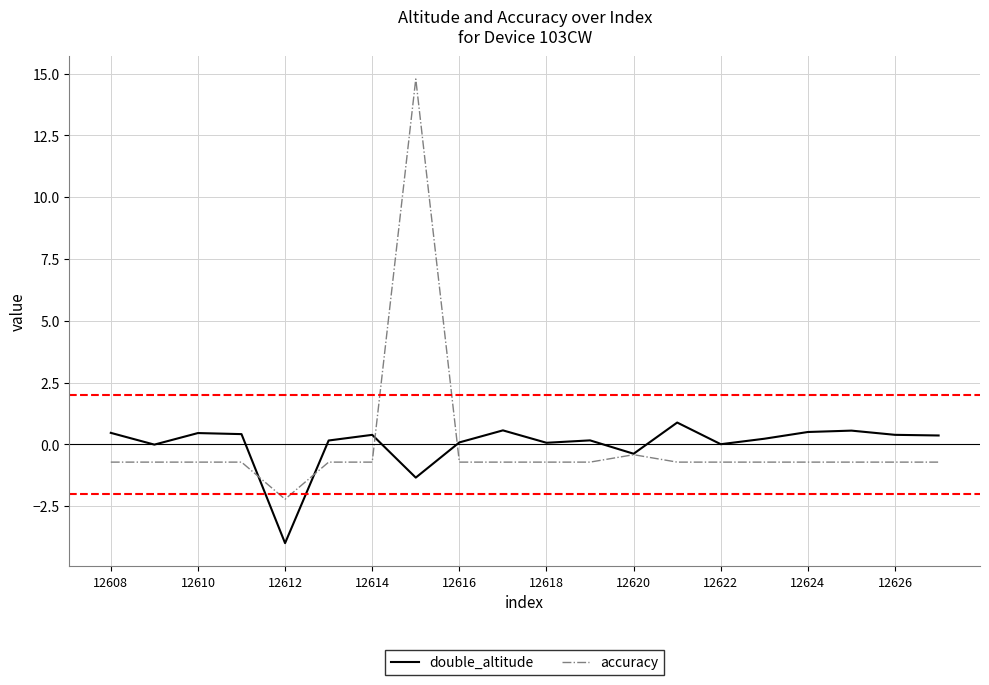

List the series in order of their peak value, highest first.

accuracy, double_altitude